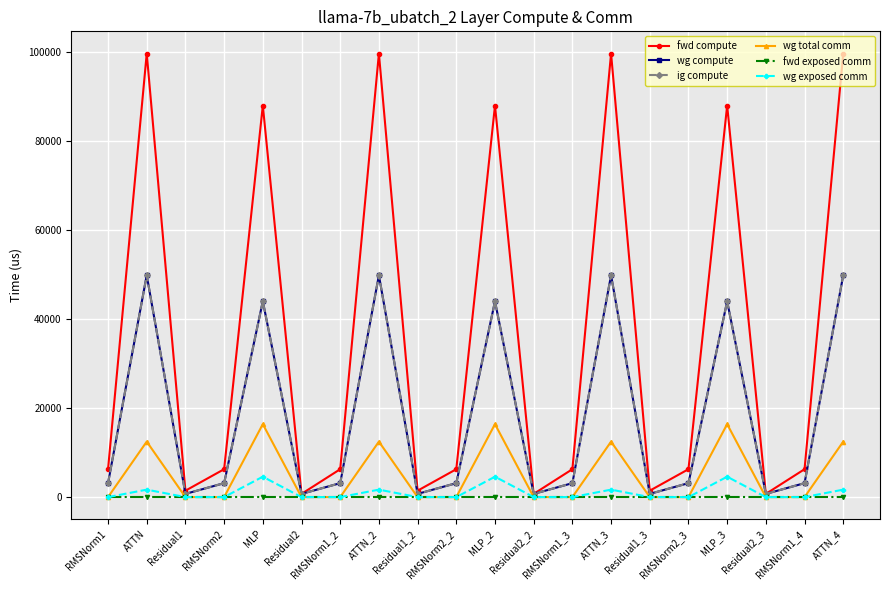

Is this an area chart (filled region under the line)?

No